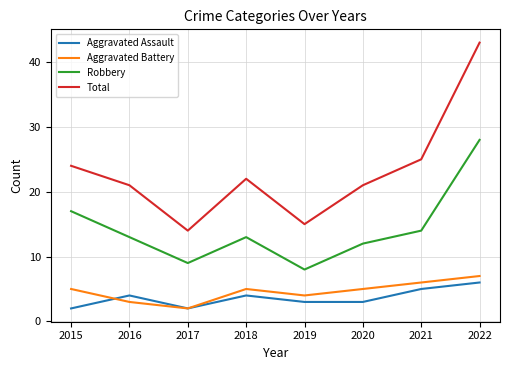

What is the total value across all series at 2018?

44